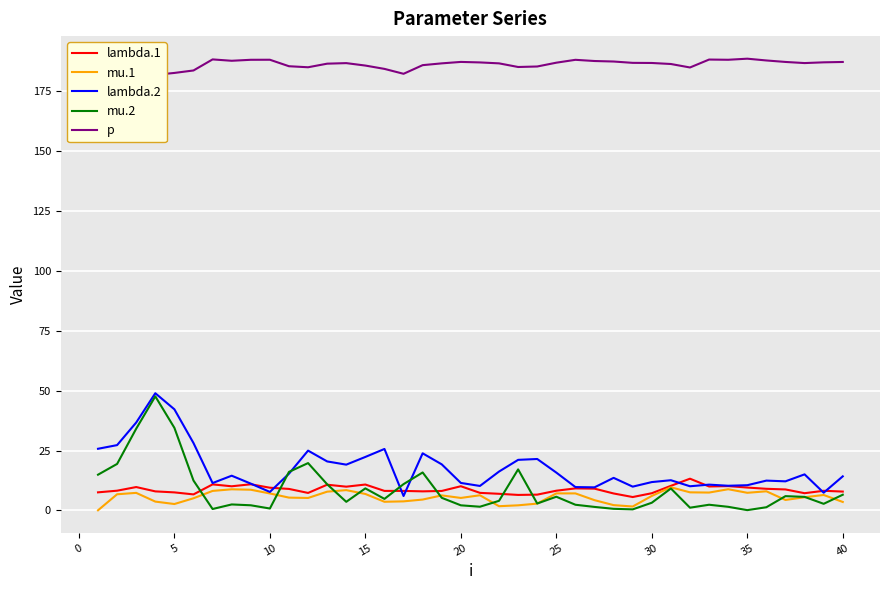

The value of lambda.2 at 15 is 39.5. True or false?

False